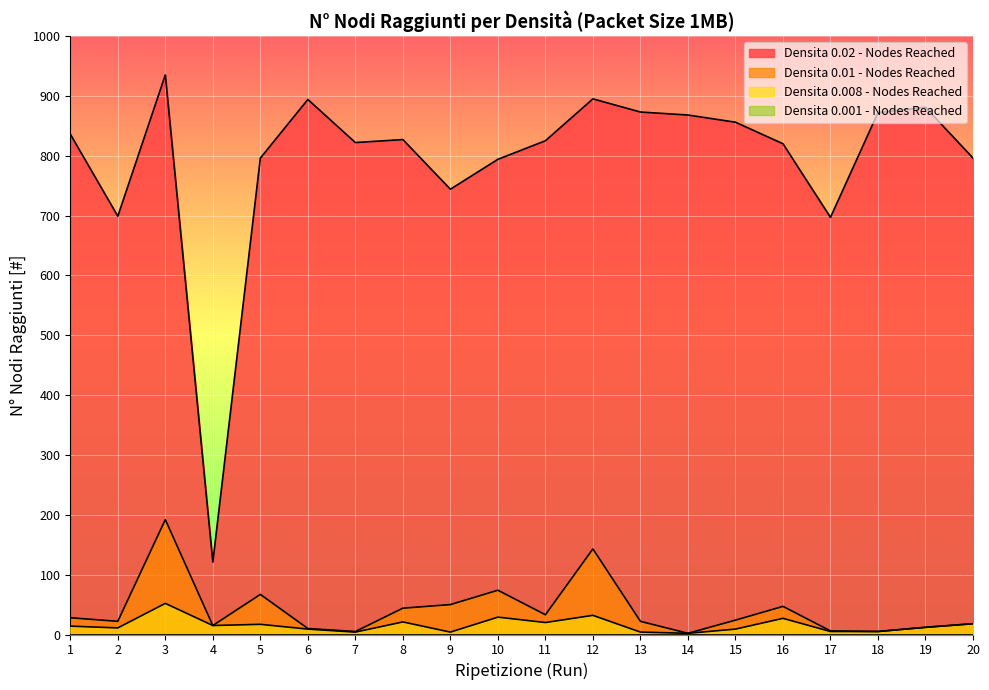

How many lines are shown in the chart?

4